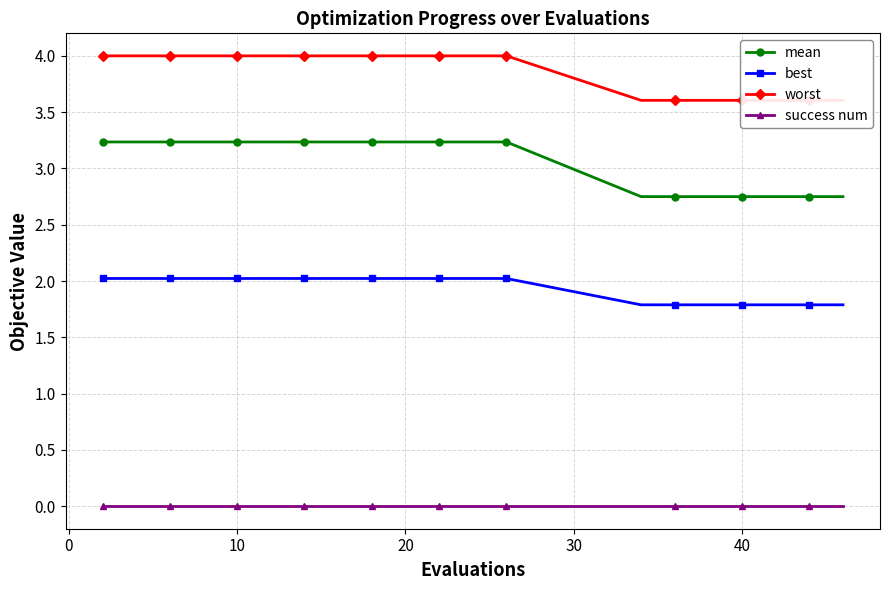

True or false: success num and best intersect in this chart.

False